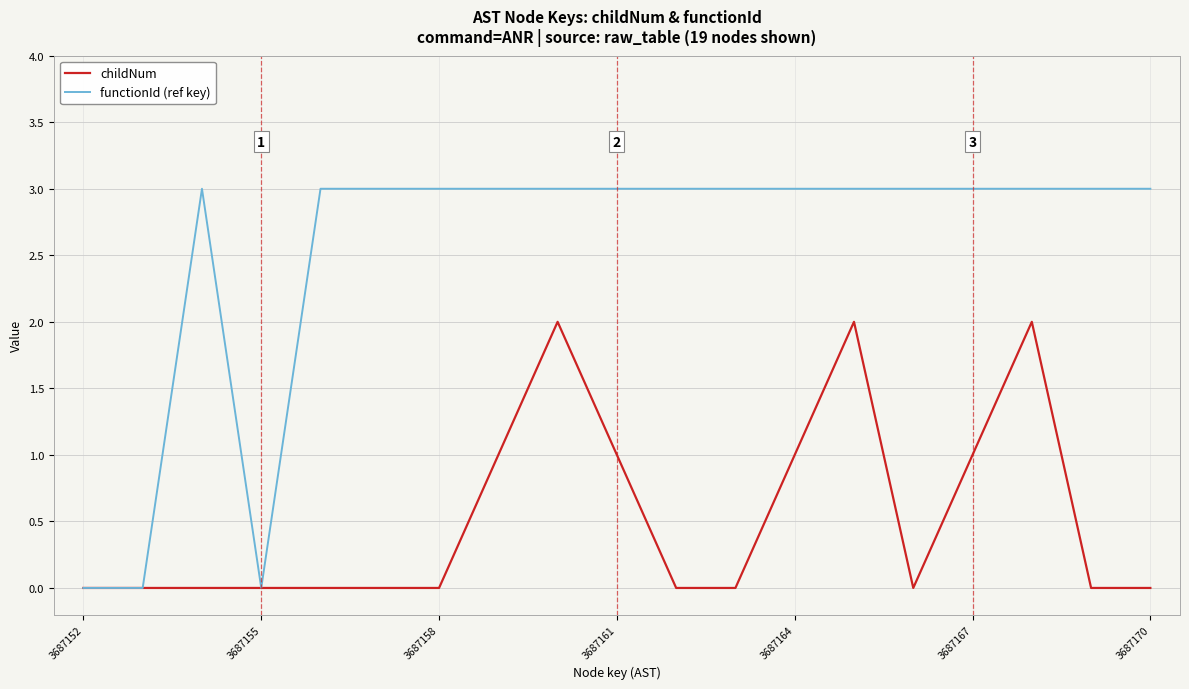

What is the sum of all childNum values?

10